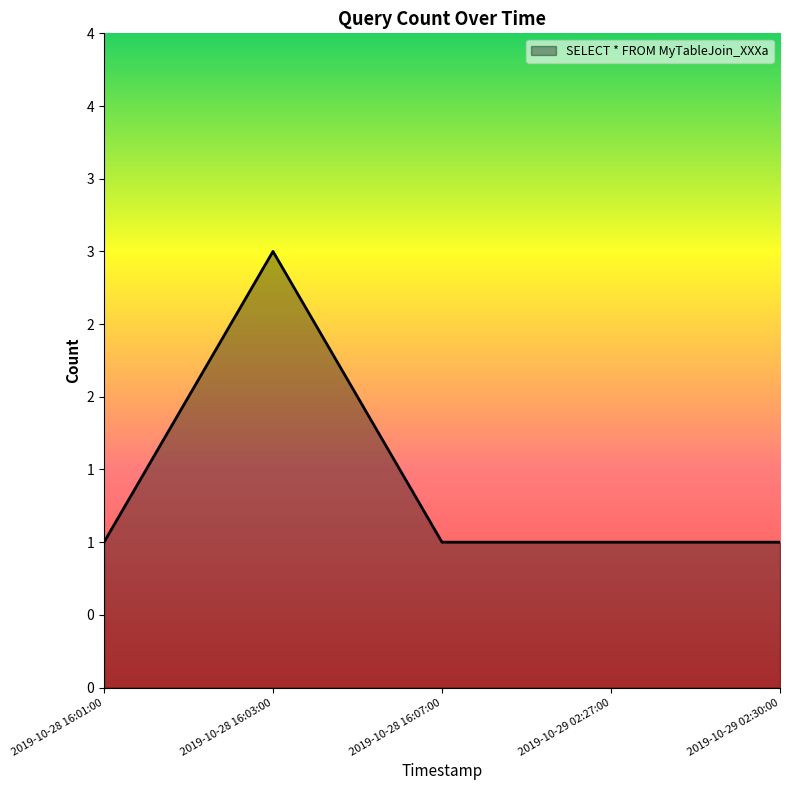

List the labels in order of value, largest first.

2019-10-28 16:03:00, 2019-10-28 16:01:00, 2019-10-28 16:07:00, 2019-10-29 02:27:00, 2019-10-29 02:30:00